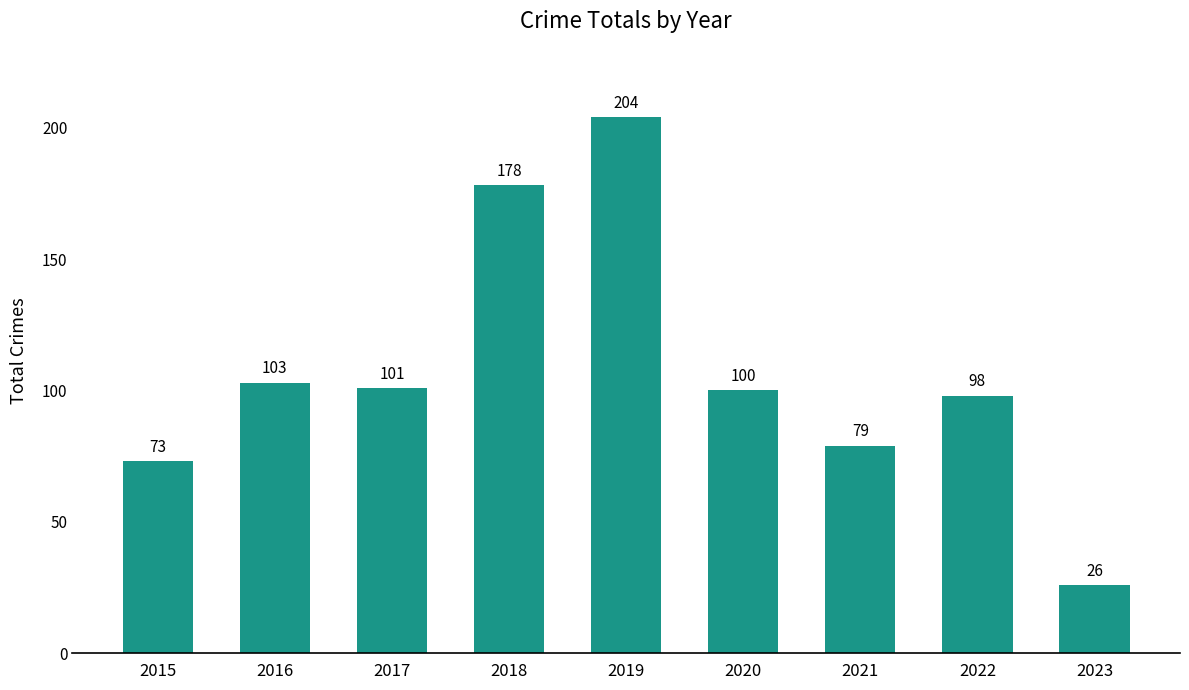

Between 2018 and 2016, which is larger?

2018